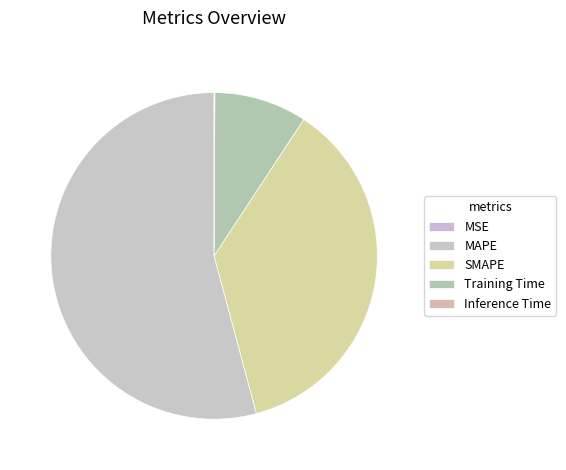

To the nearest percent, what is the average slice percentage?

20%